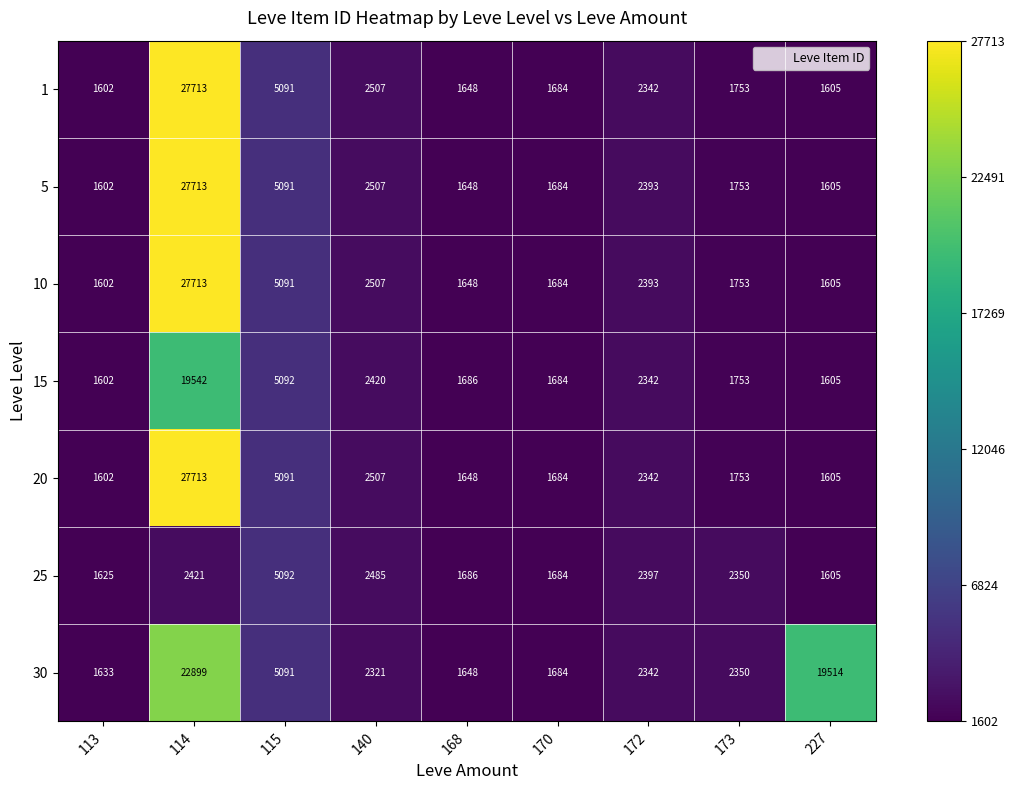

Is the value of 30 at 114 greater than the value of 25 at 113?

Yes